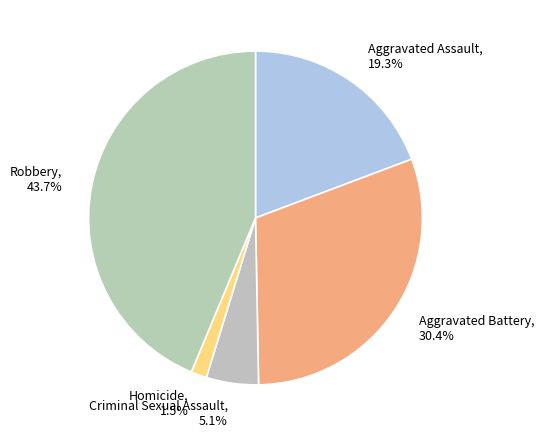

To the nearest percent, what is the combined percentage of Aggravated Assault and Robbery?

63%